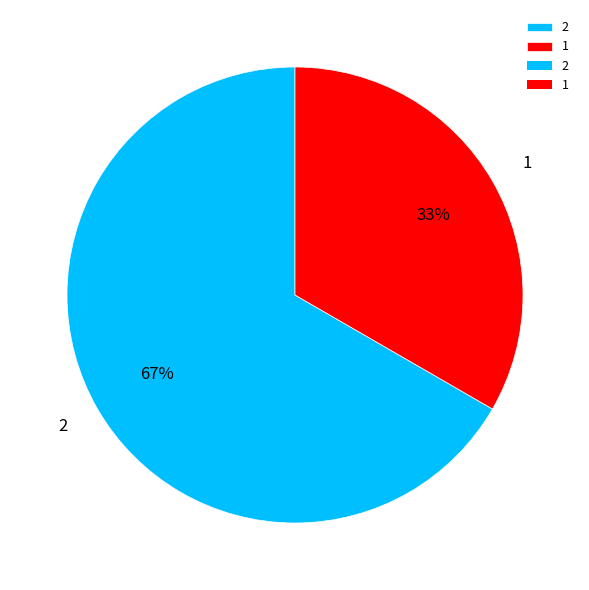

Which category has the biggest portion of the pie?

2